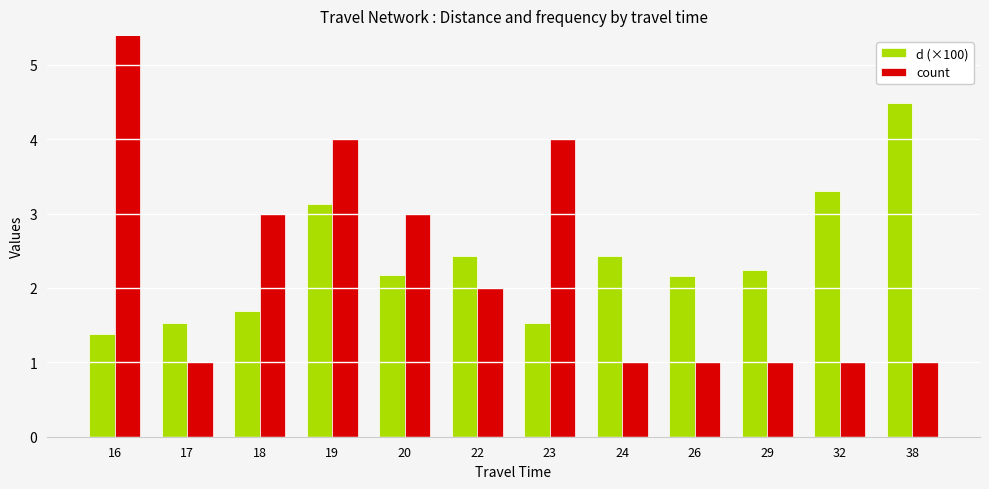

What is the average value of the count series?

2.3